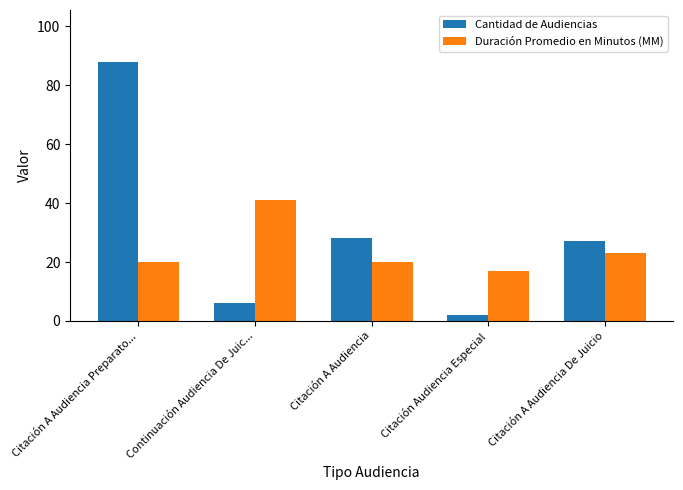

Reading left to right, extract all data points from this chart.

Cantidad de Audiencias: 88	6	28	2	27
Duración Promedio en Minutos (MM): 20	41	20	17	23